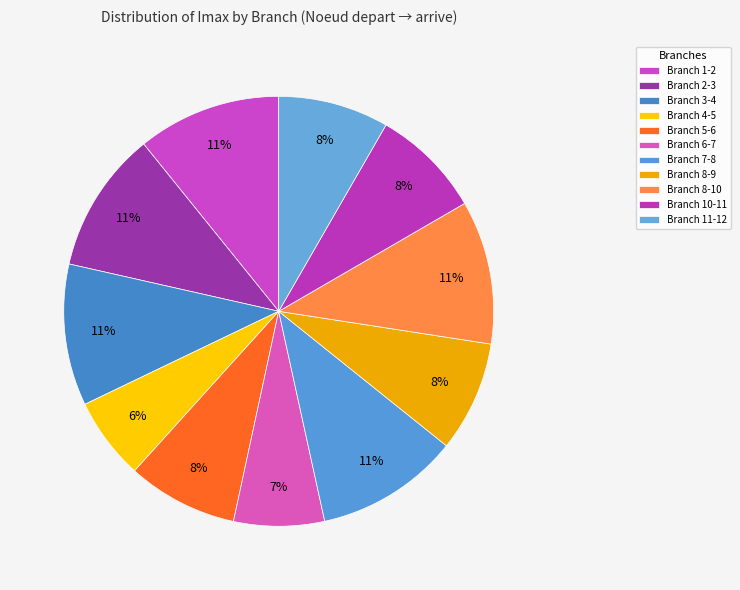

Count the number of slices in the pie.

11